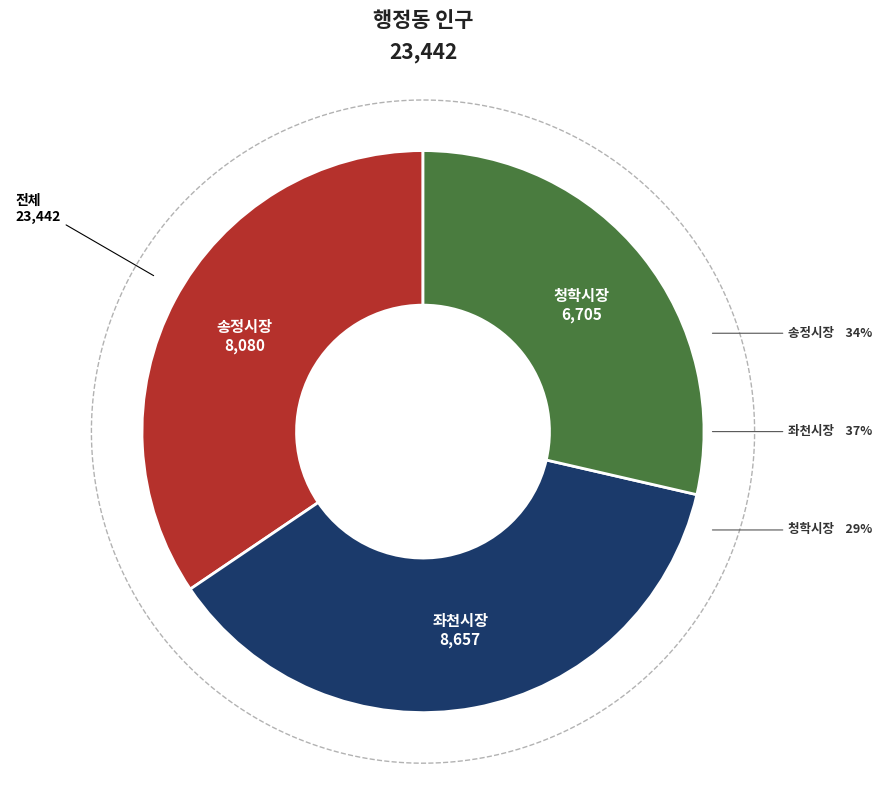

To the nearest percent, what is the average slice percentage?

33%